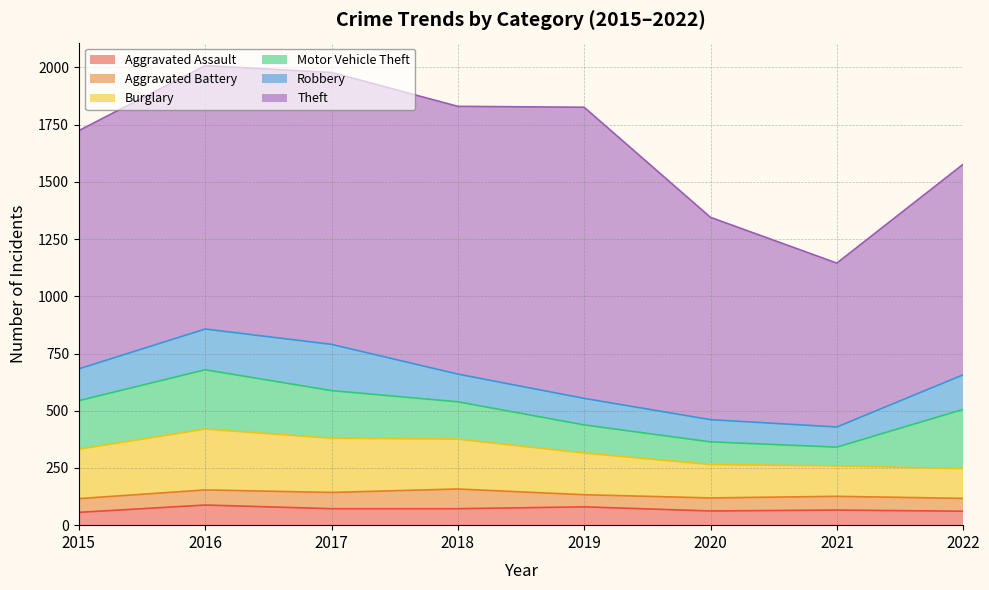

How many values in the Burglary series exceed 216?

3